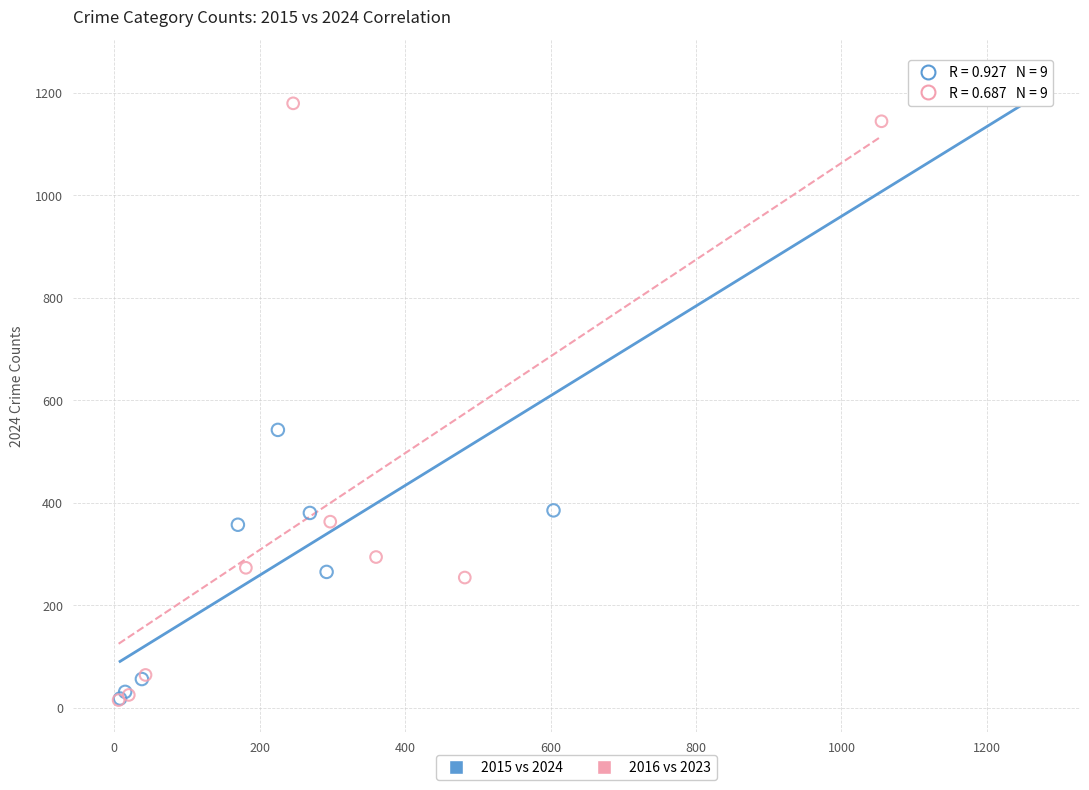

Which series has the largest Y range (max minus min)?

2015 vs 2024